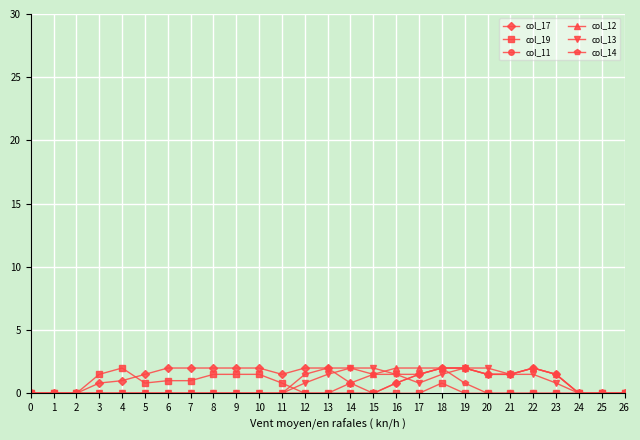

What is the spread (max minus min) of values at 6?

2.0